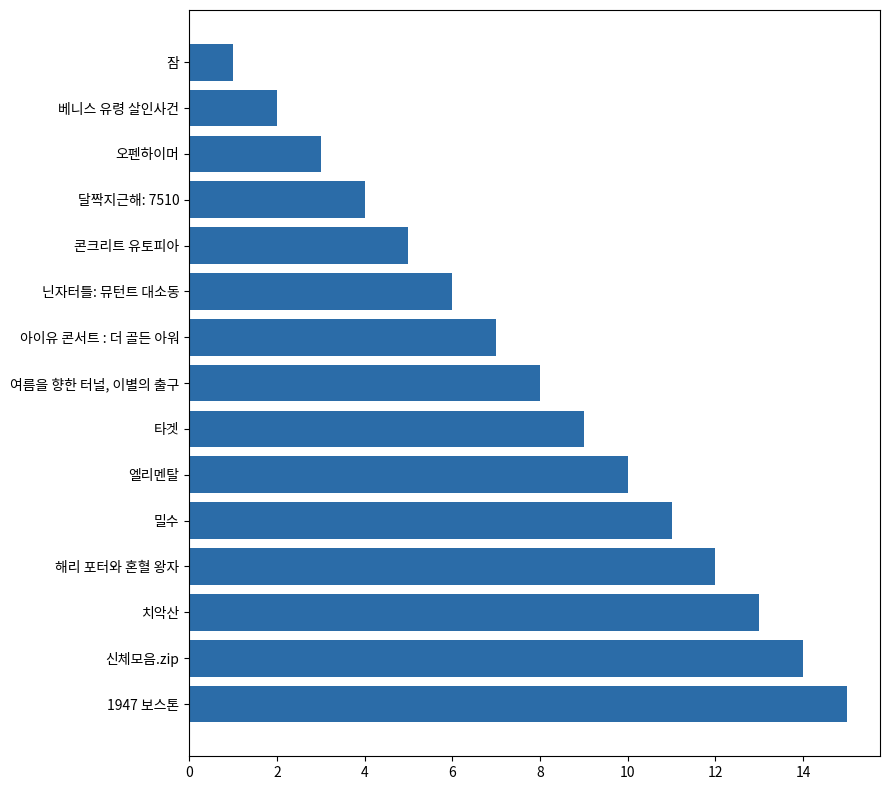

At which label is the value closest to 8?

여름을 향한 터널, 이별의 출구